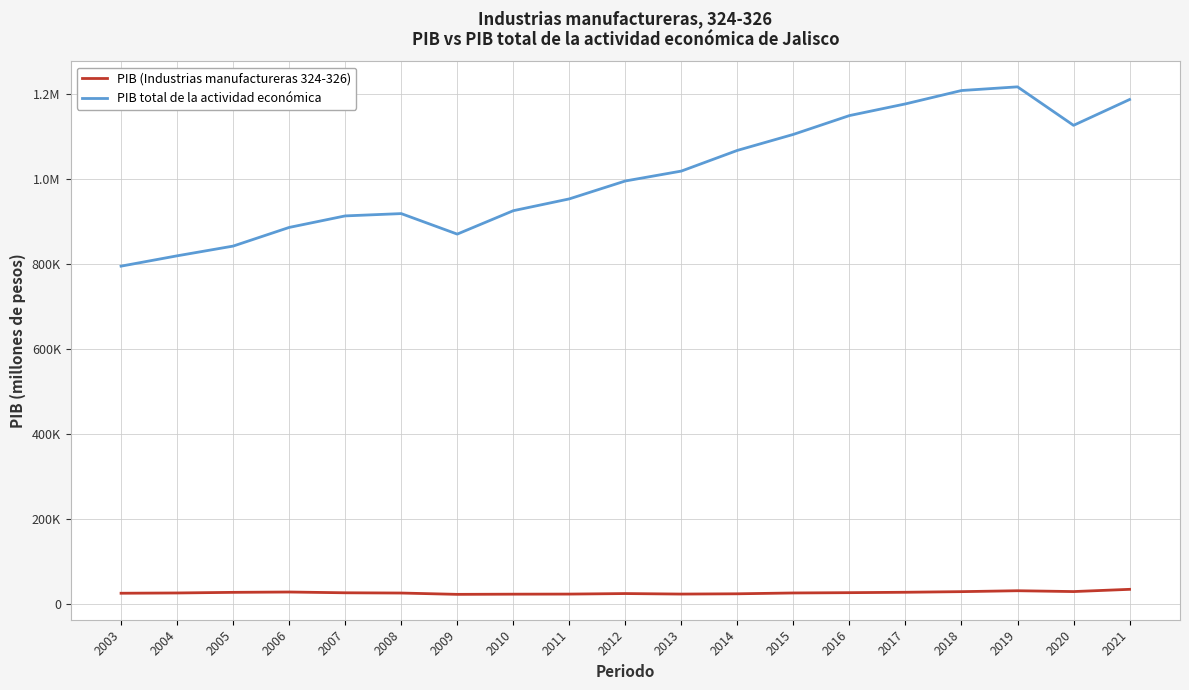

Is the value of PIB total de la actividad económica at 2008 greater than the value of PIB (Industrias manufactureras 324-326) at 2013?

Yes